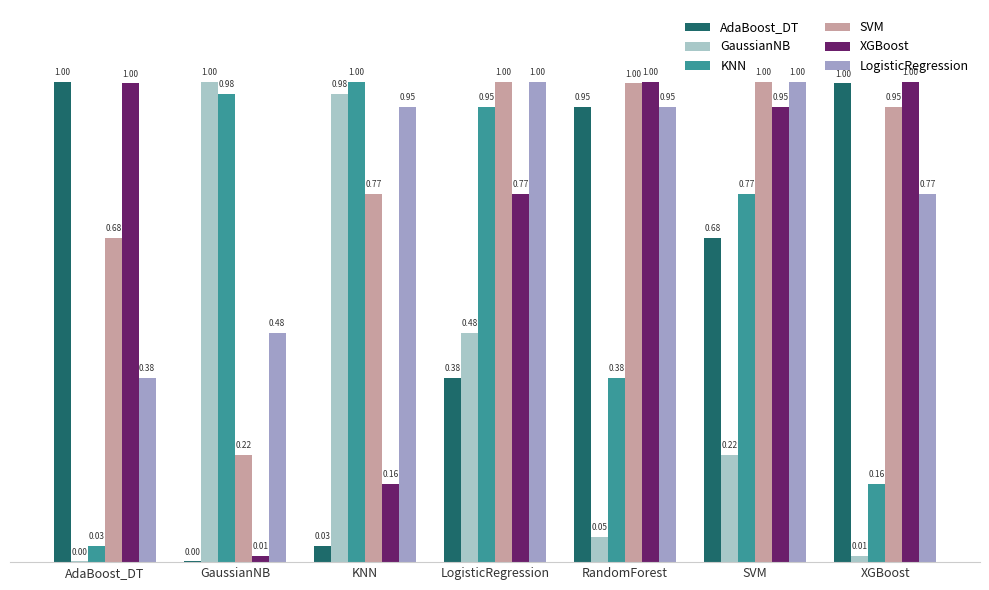

At which category is the sum across all series the highest?

SVM